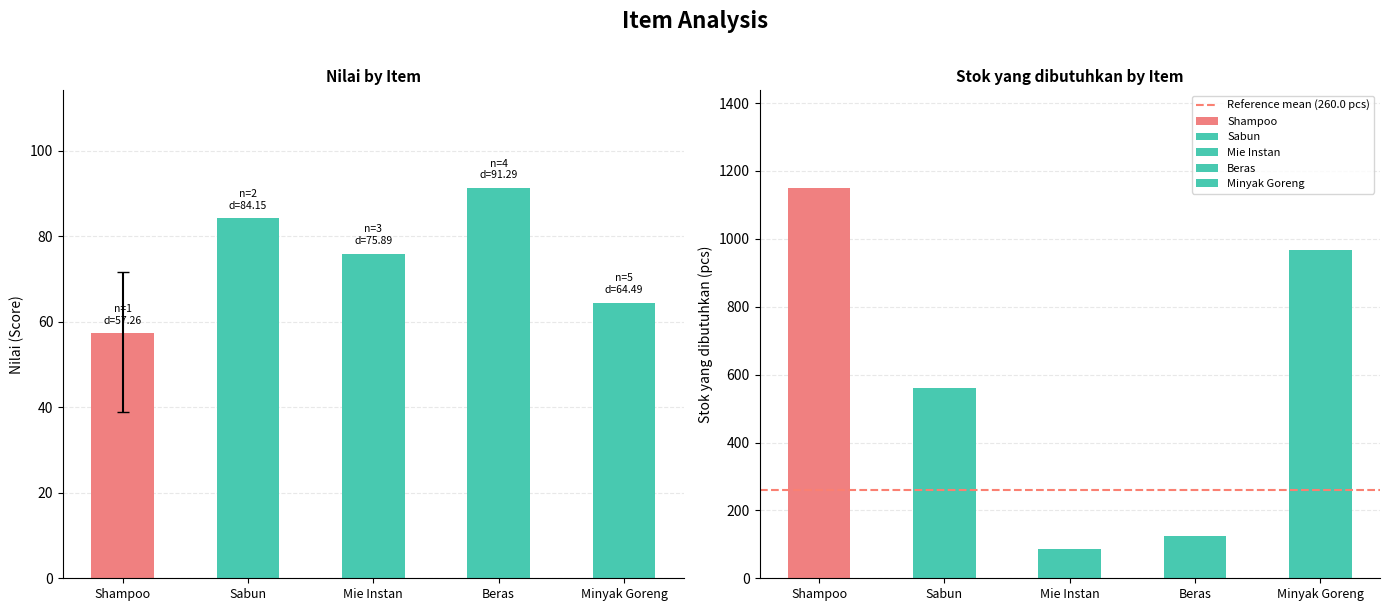

Which category has the highest value in the Stok yang dibutuhkan (pcs) series?

Shampoo